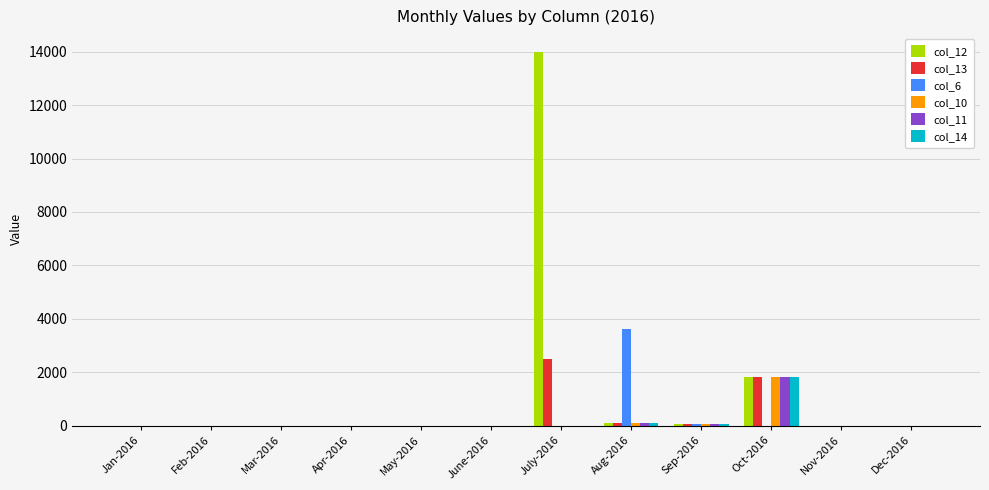

The col_11 series shows 1012 at Jan-2016. True or false?

False